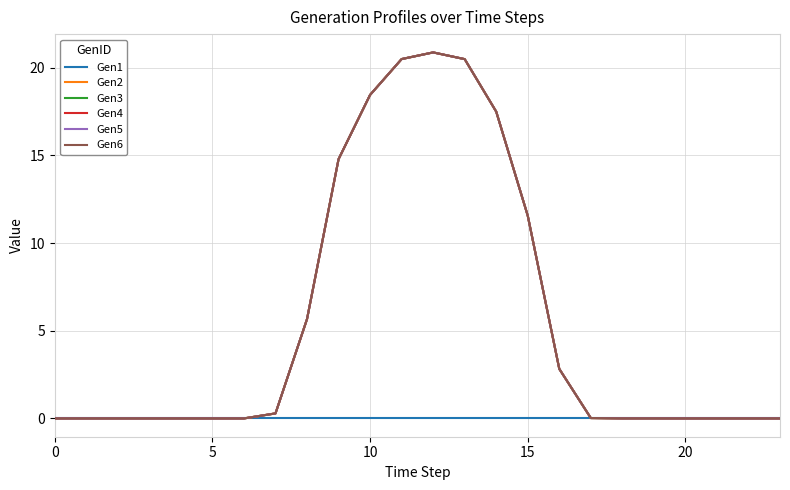

Does the chart have visible grid lines?

Yes